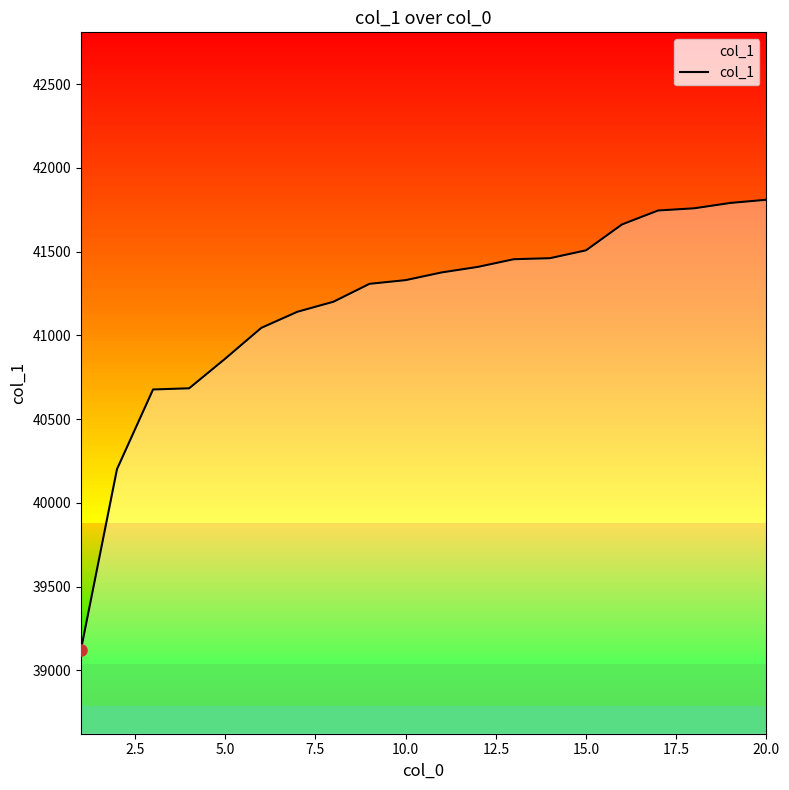

What is the minimum value shown in the chart?

39121